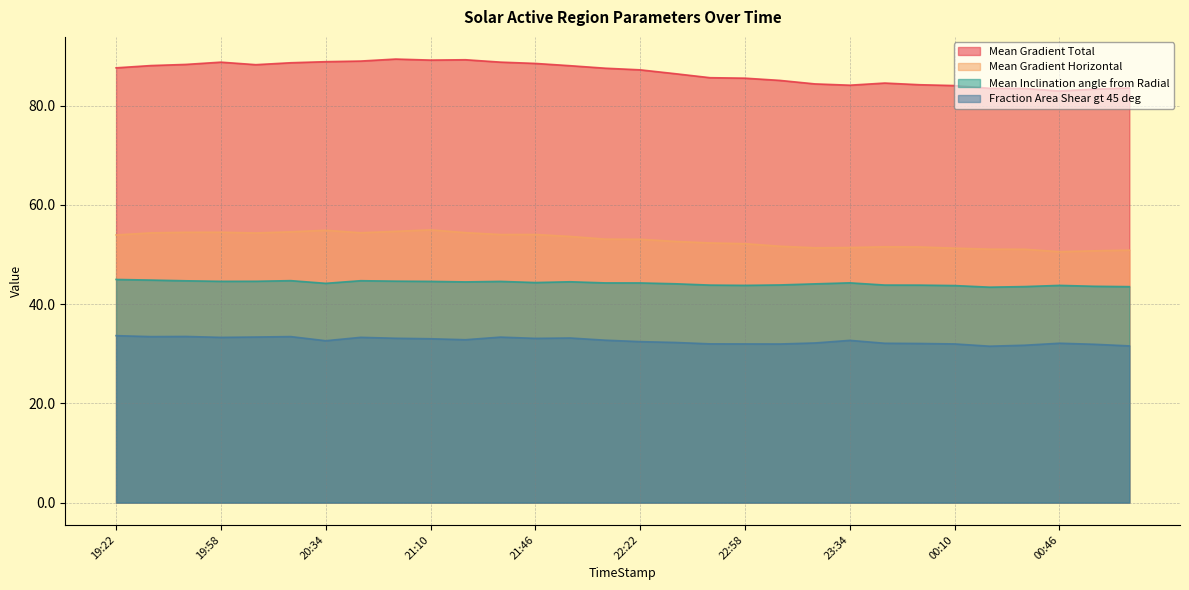

Is it true that Fraction Area Shear gt 45 deg equals 32.0 at 00:10?

True